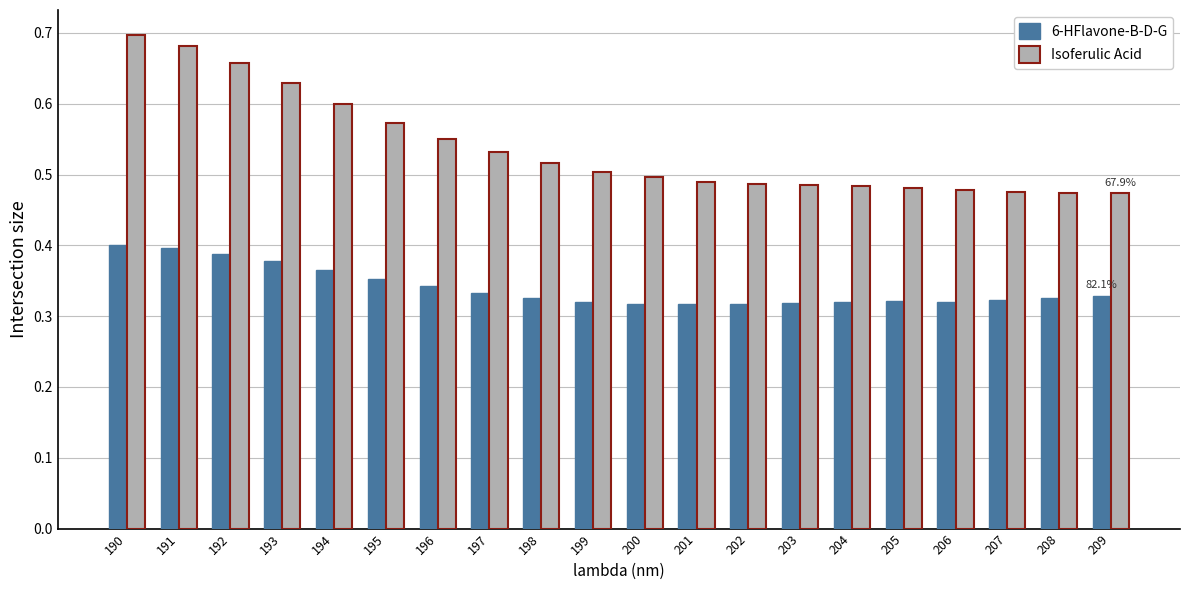

How many Isoferulic Acid values are between 0 and 1?

20